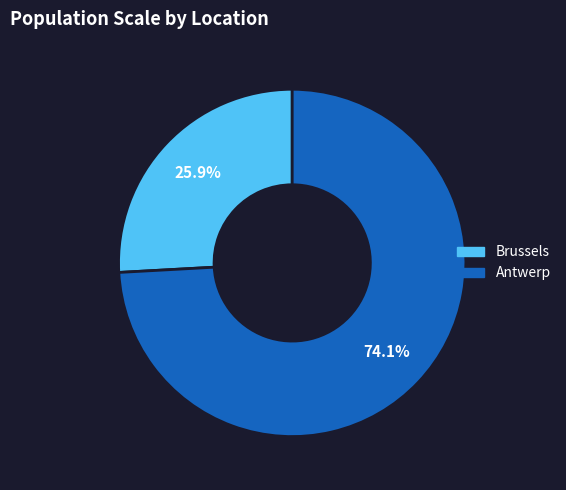

What percentage is the Antwerp slice, to the nearest percent?

74%